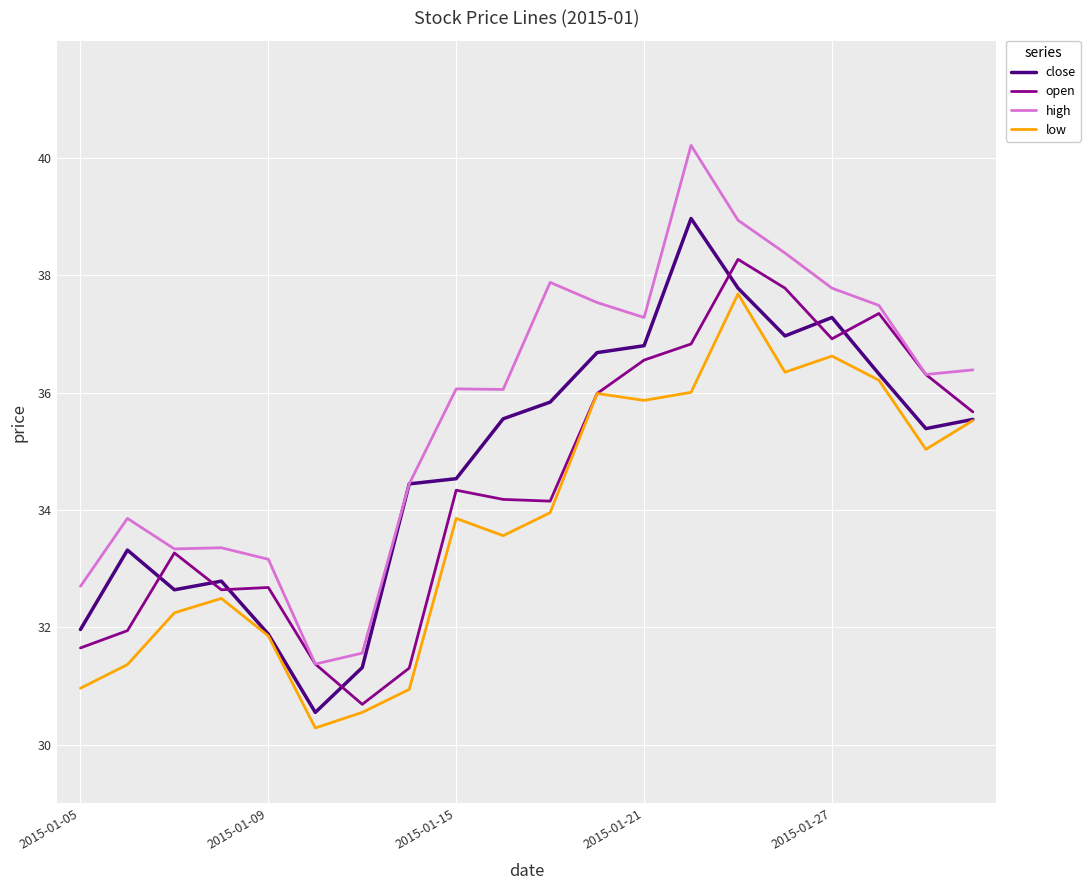

What are all the series names shown in the legend?

close, open, high, low